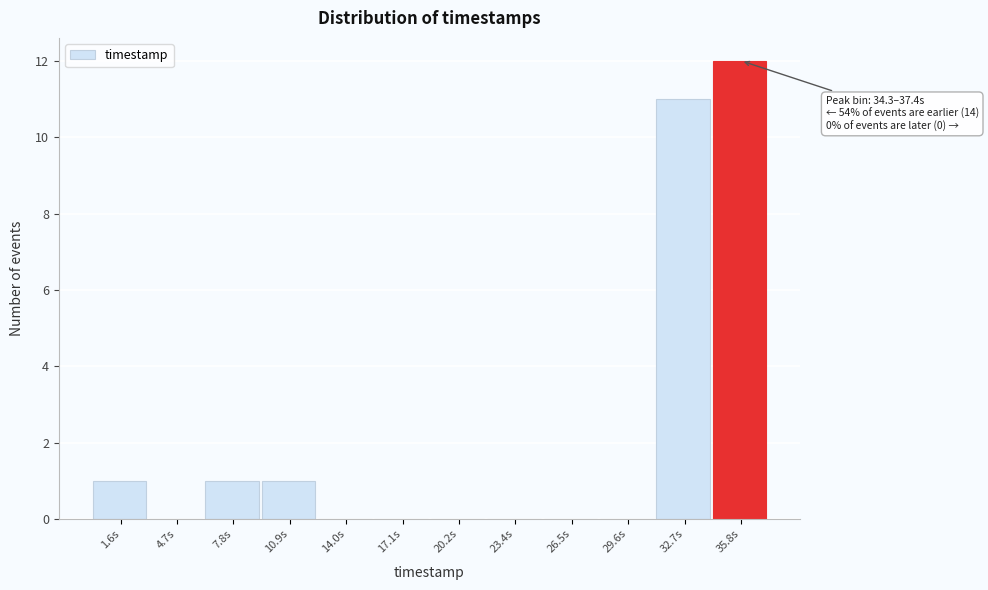

Which range on the x-axis has the tallest bar?

34.5 to 37.5